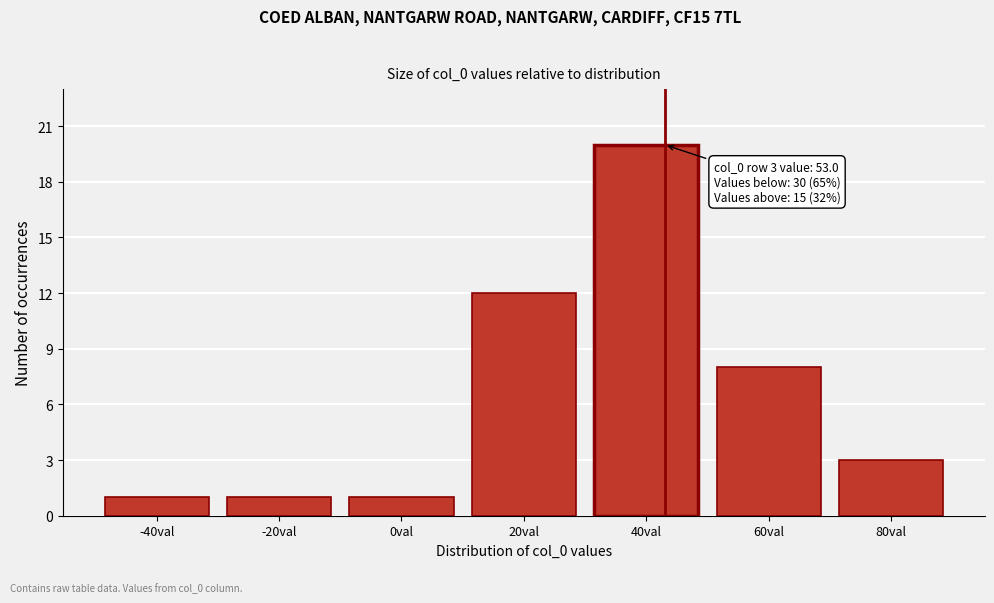

Reading left to right, transcribe all the data shown in this chart.

-40val=1	-20val=1	0val=1	20val=12	40val=20	60val=8	80val=3